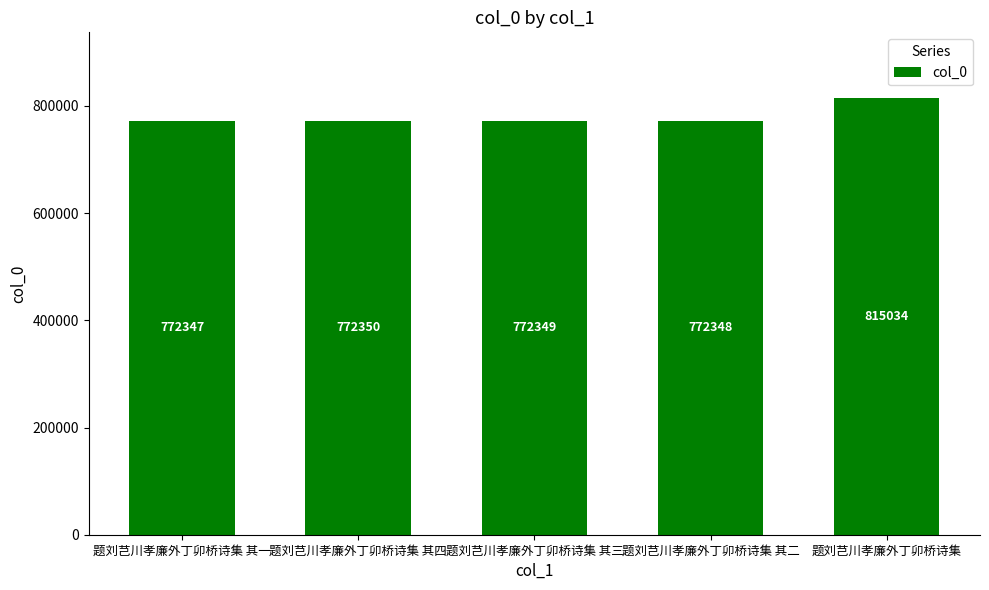

What is the average value?

780886